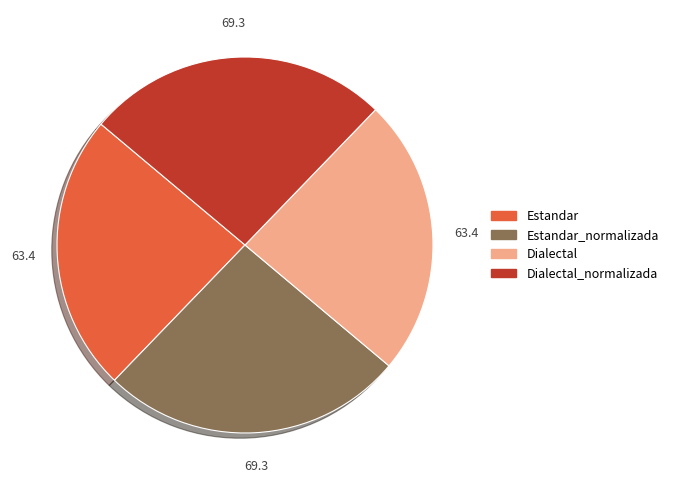

Does any single category account for the majority?

No